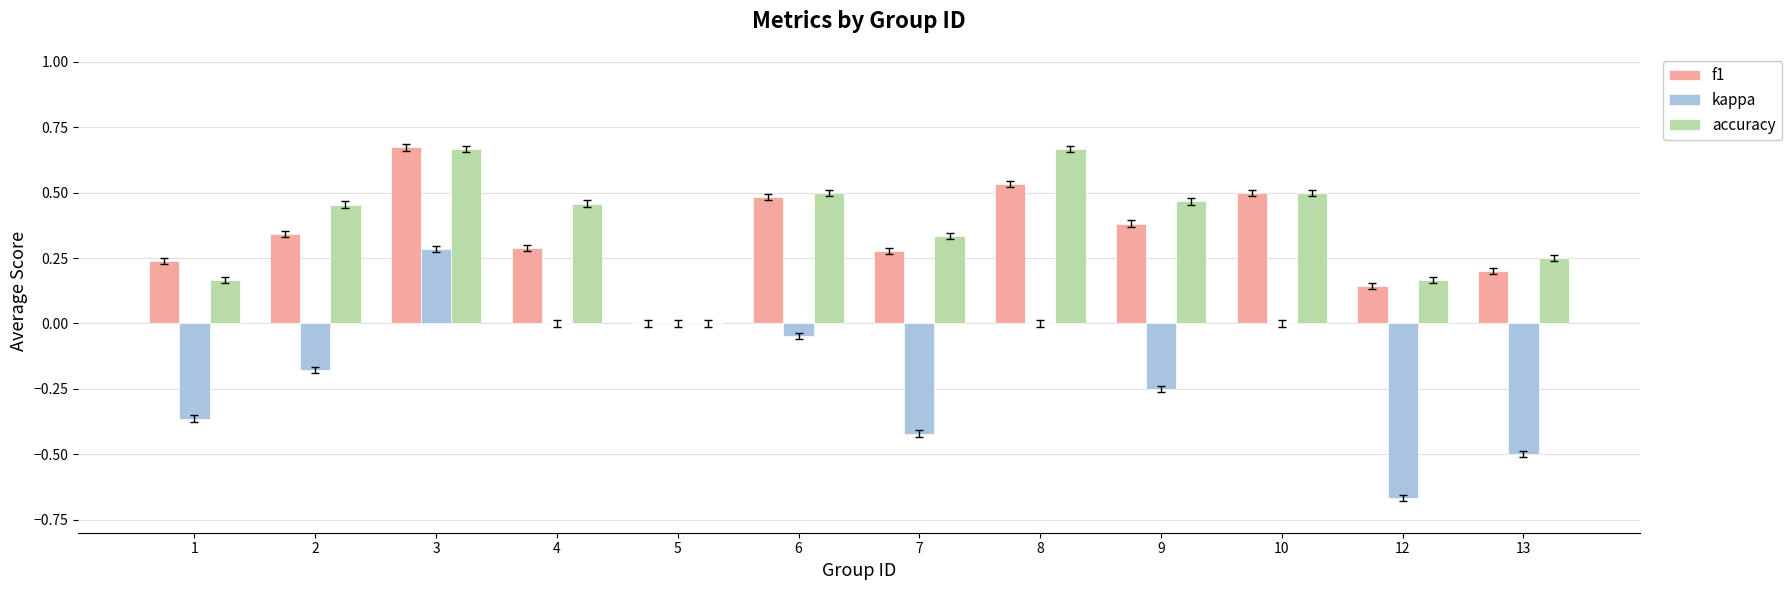

What are all the series names shown in the legend?

f1, kappa, accuracy